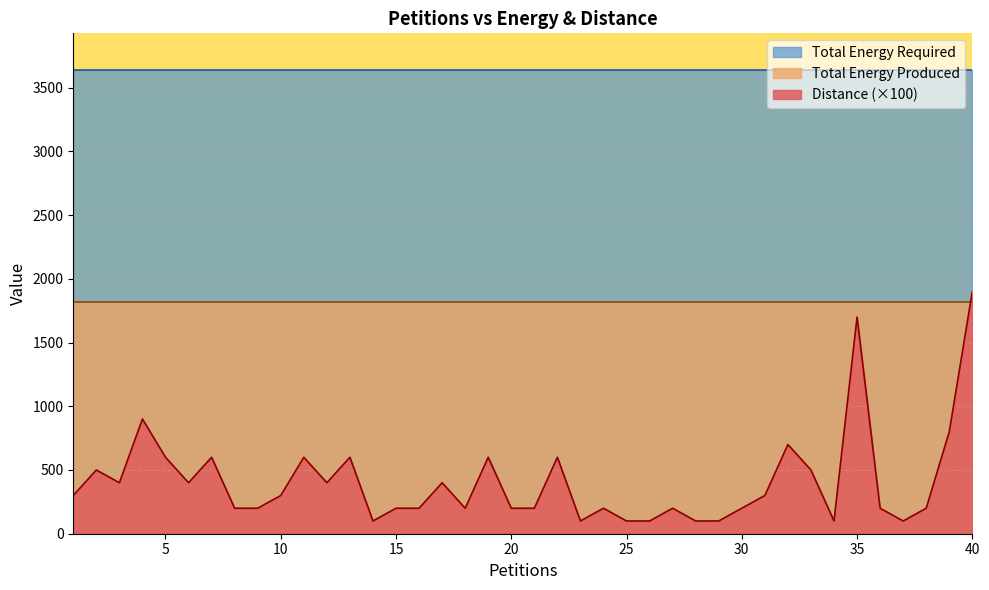

True or false: Total Energy Required has more than 2 points higher than both neighbors.

False